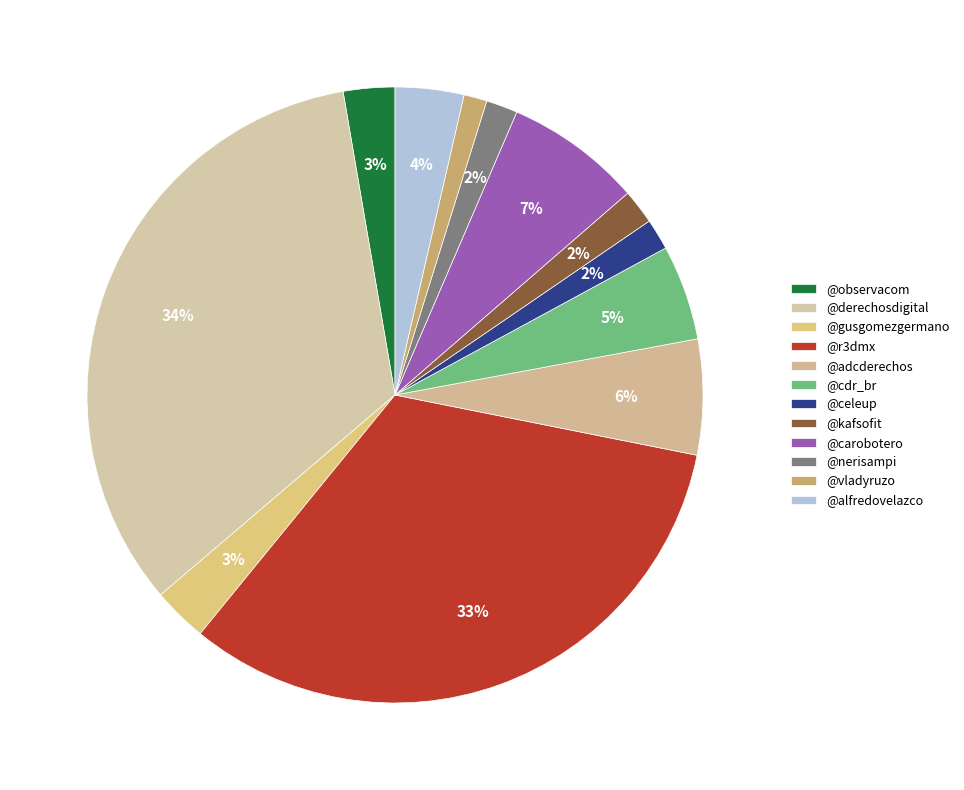

How many segments does this pie chart have?

12